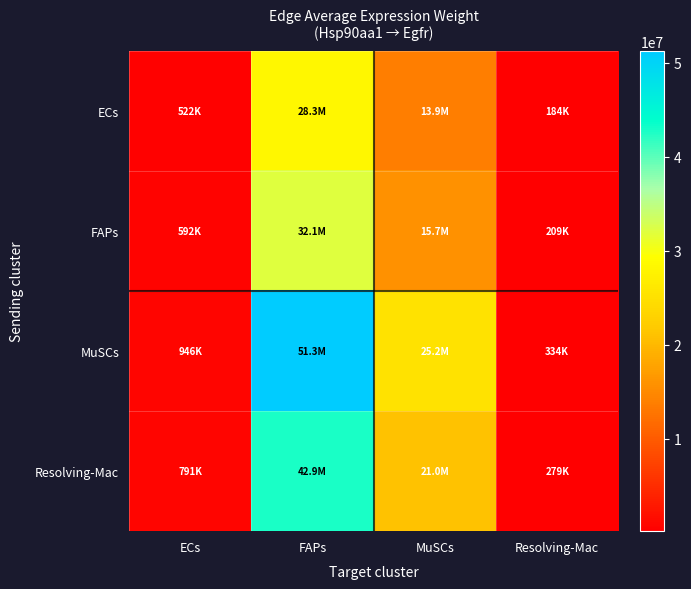

At which category is the sum across all series the highest?

FAPs